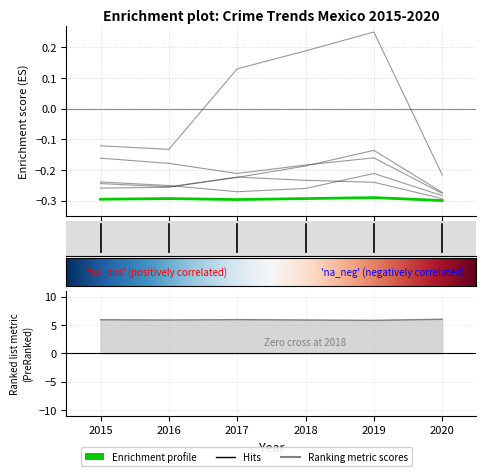

The Ciudad de México Aborto series shows -0.3 at 2020. True or false?

True